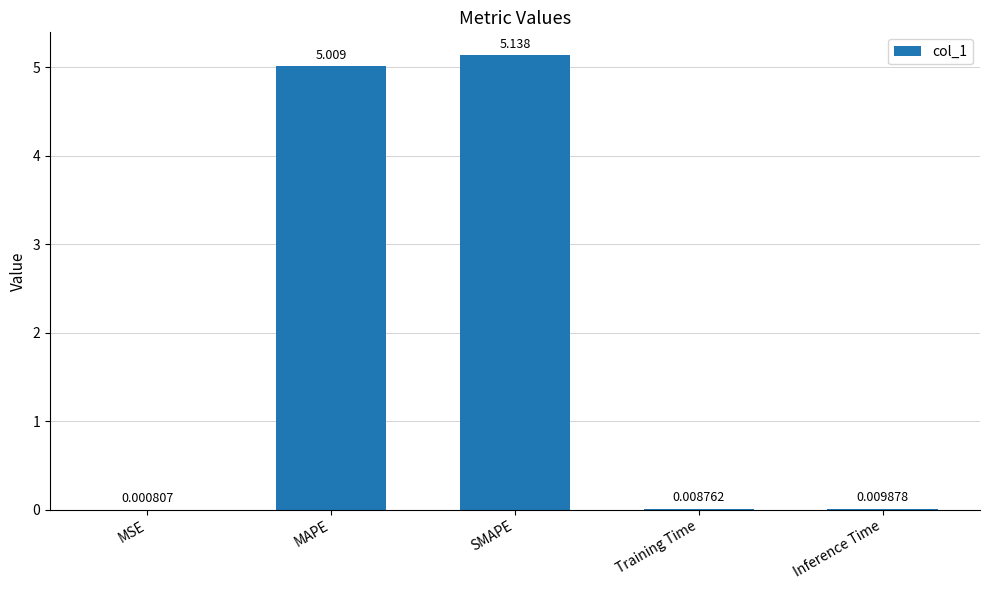

Between Inference Time and MAPE, which is larger?

MAPE